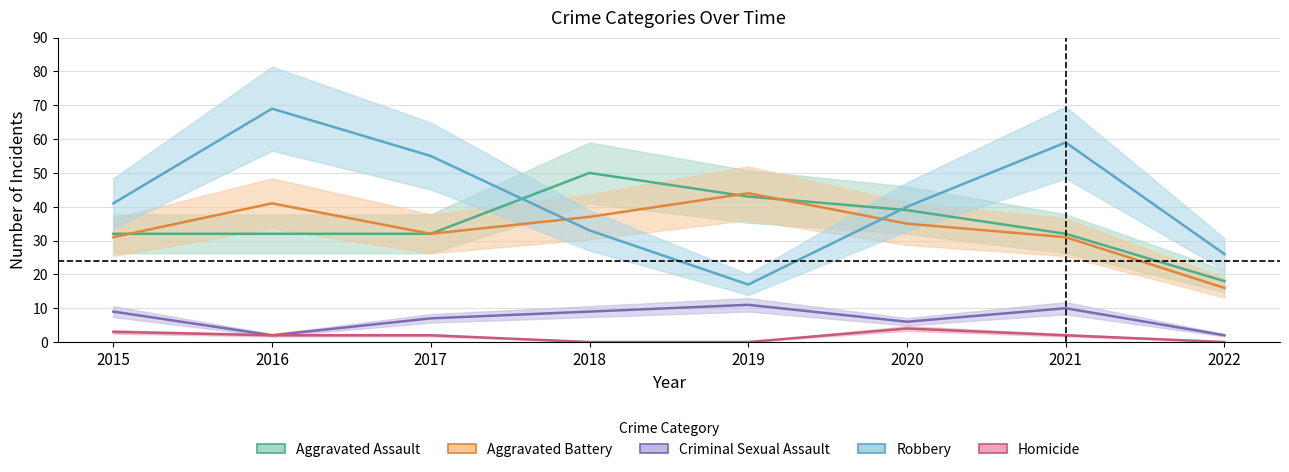

Reading right to left, what are all the values shown in this chart?

Aggravated Assault: 2022=18	2021=32	2020=39	2019=43	2018=50	2017=32	2016=32	2015=32
Aggravated Battery: 2022=16	2021=31	2020=35	2019=44	2018=37	2017=32	2016=41	2015=31
Criminal Sexual Assault: 2022=2	2021=10	2020=6	2019=11	2018=9	2017=7	2016=2	2015=9
Robbery: 2022=26	2021=59	2020=40	2019=17	2018=33	2017=55	2016=69	2015=41
Homicide: 2022=0	2021=2	2020=4	2019=0	2018=0	2017=2	2016=2	2015=3